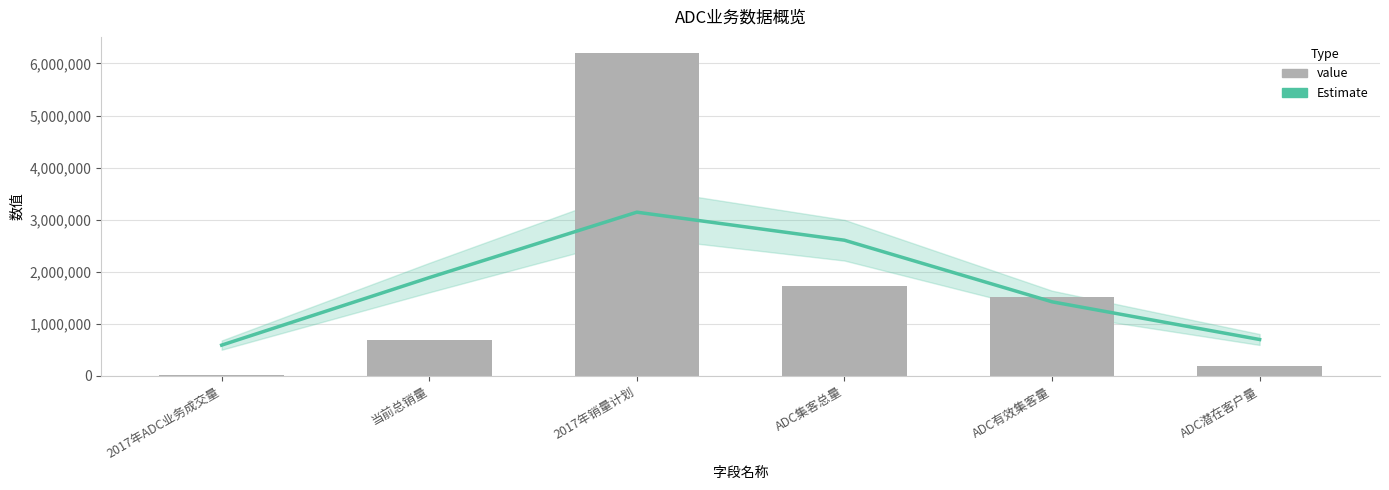

Which label corresponds to the largest value in the chart?

2017年销量计划